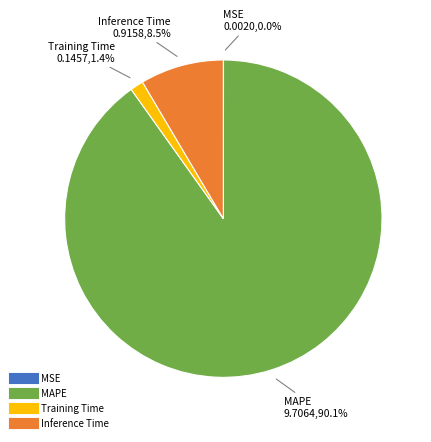

Is Training Time the majority of the pie?

No